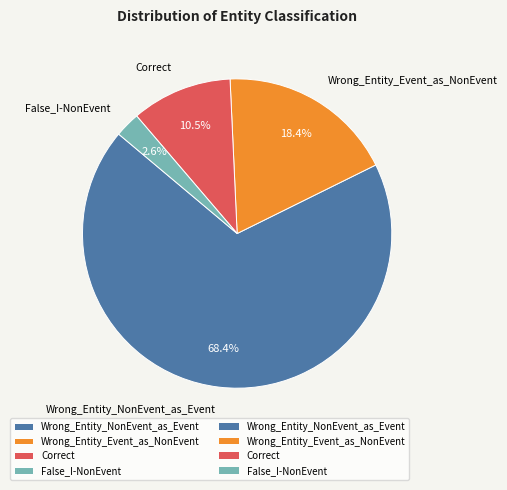

Is there a majority slice in this chart?

Yes